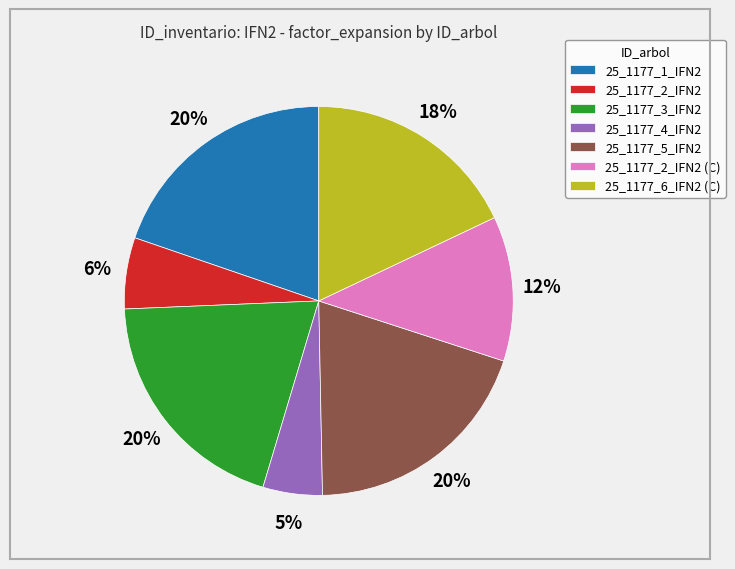

The 25_1177_4_IFN2 slice represents 5% of the pie. True or false?

True